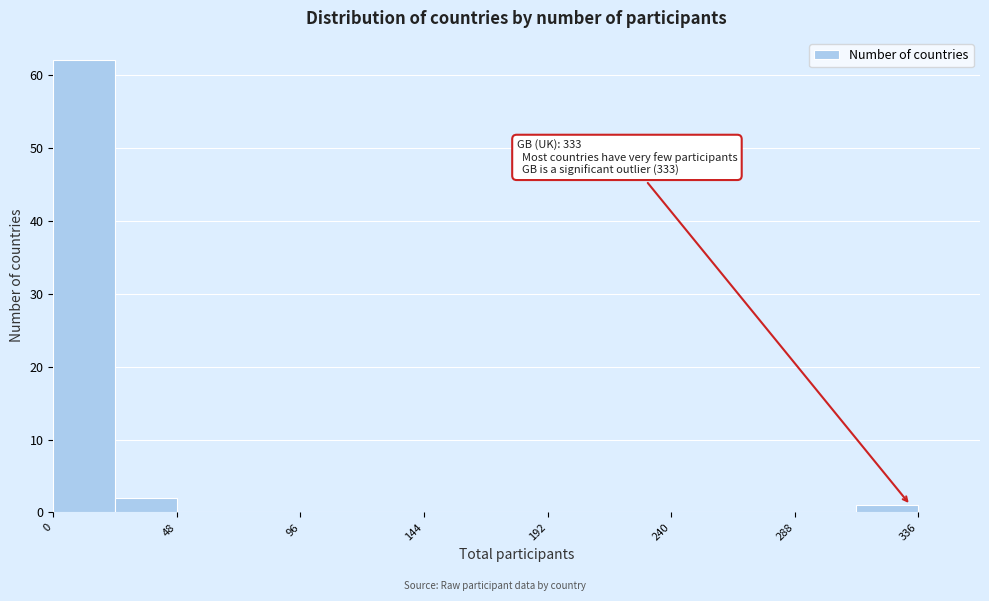

Over which range of the x-axis is the bar tallest?

0 to 24